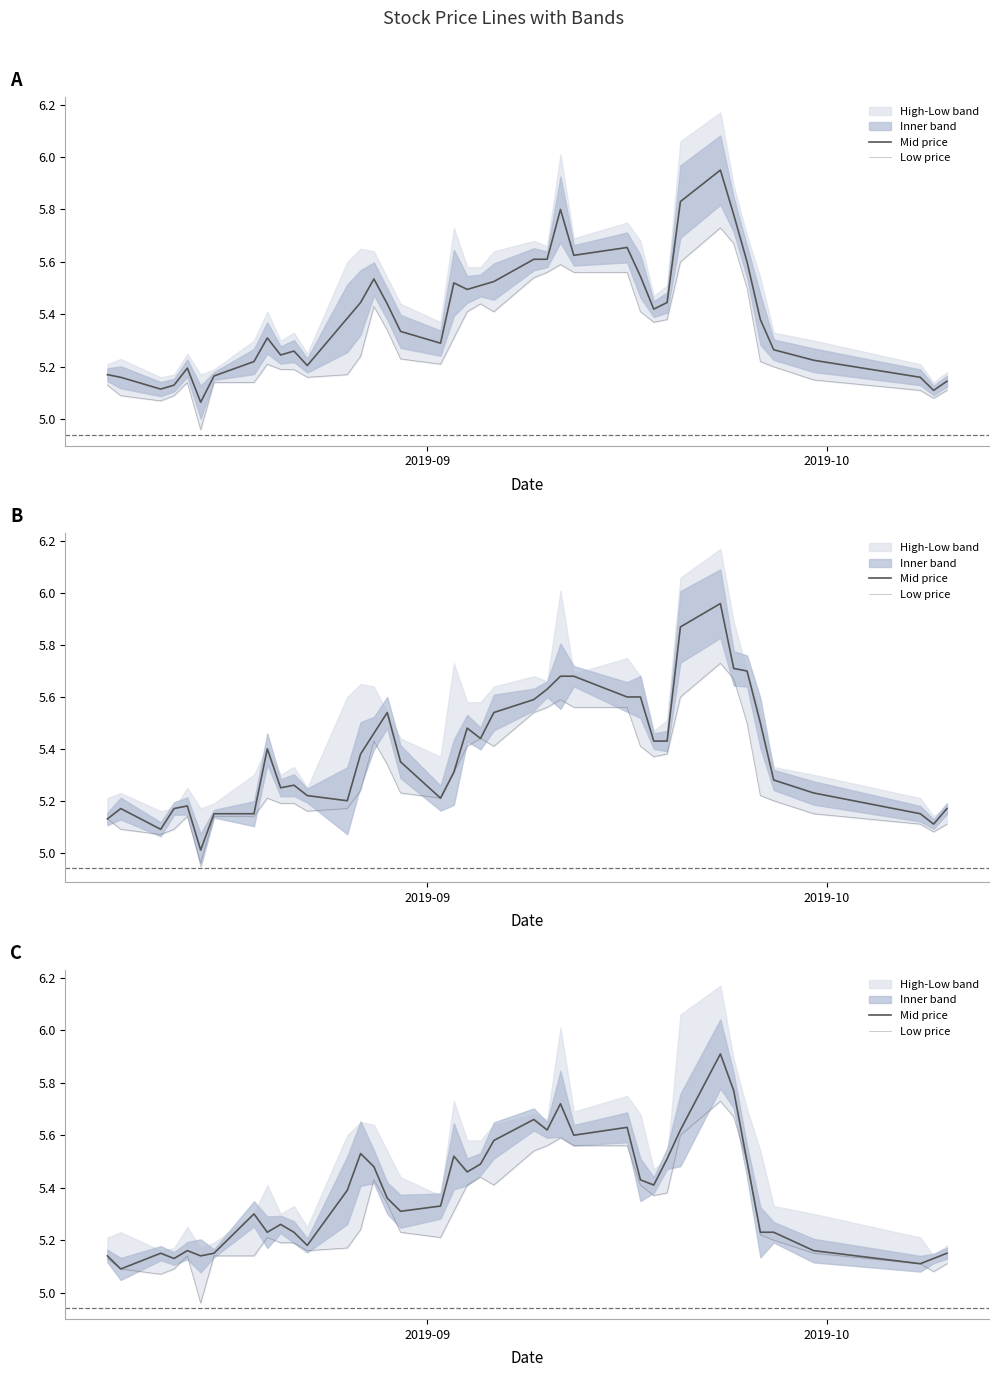

Which series has the largest total across all categories?

Mid price